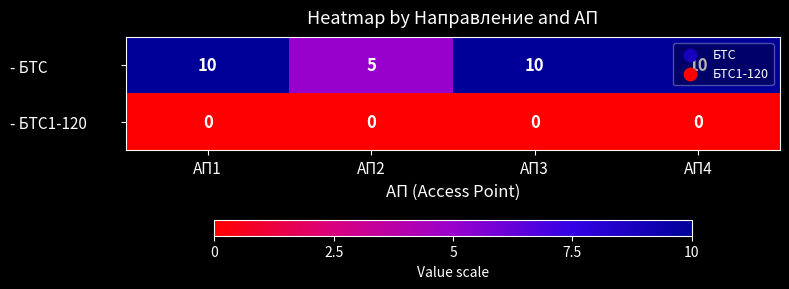

Rank the series by their average value, from highest to lowest.

- БТС, - БТС1-120